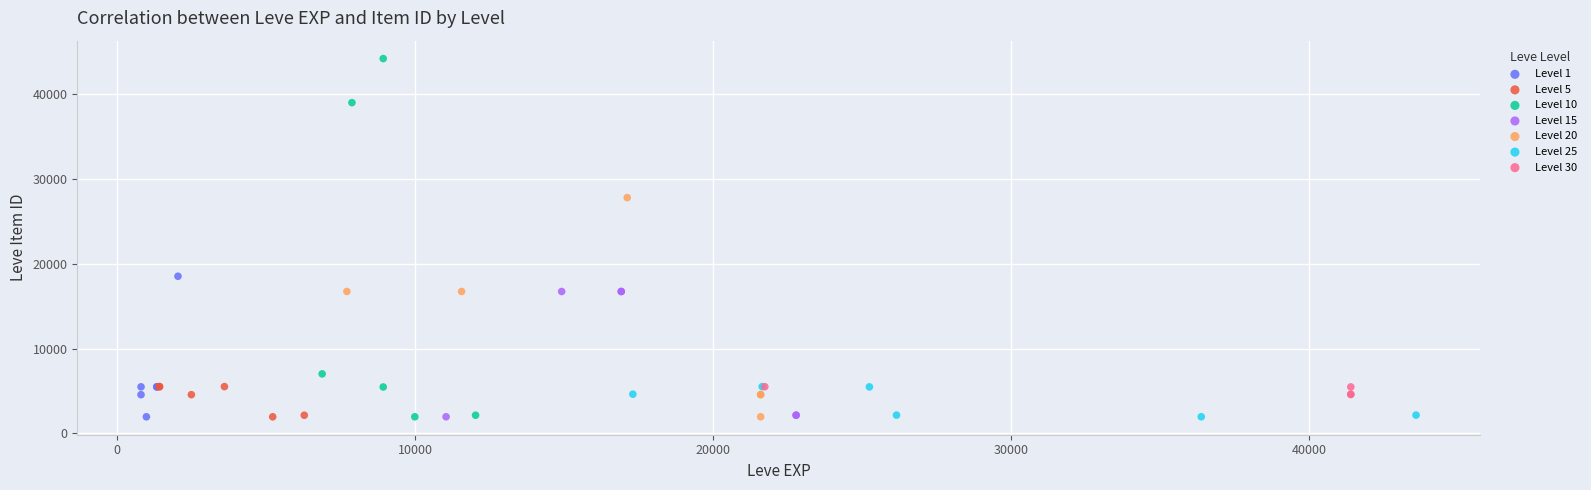

Which series contains the highest Y value?

Level 10